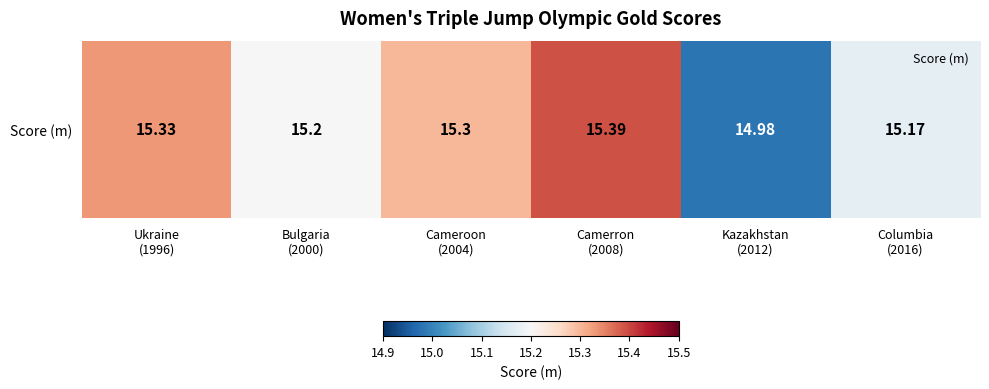

At which category does the chart reach its peak across all series?

Camerron
(2008)